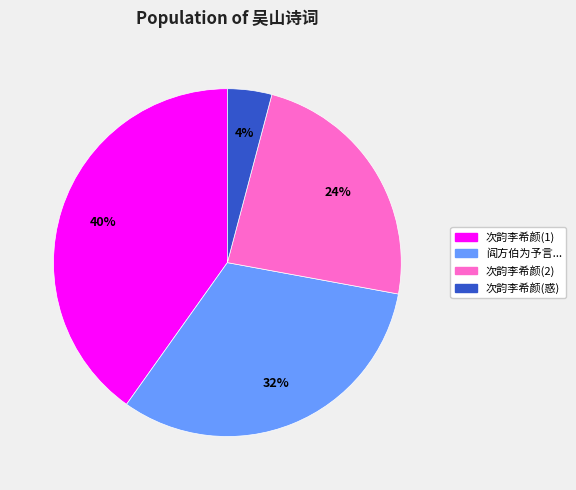

Count the number of slices in the pie.

4